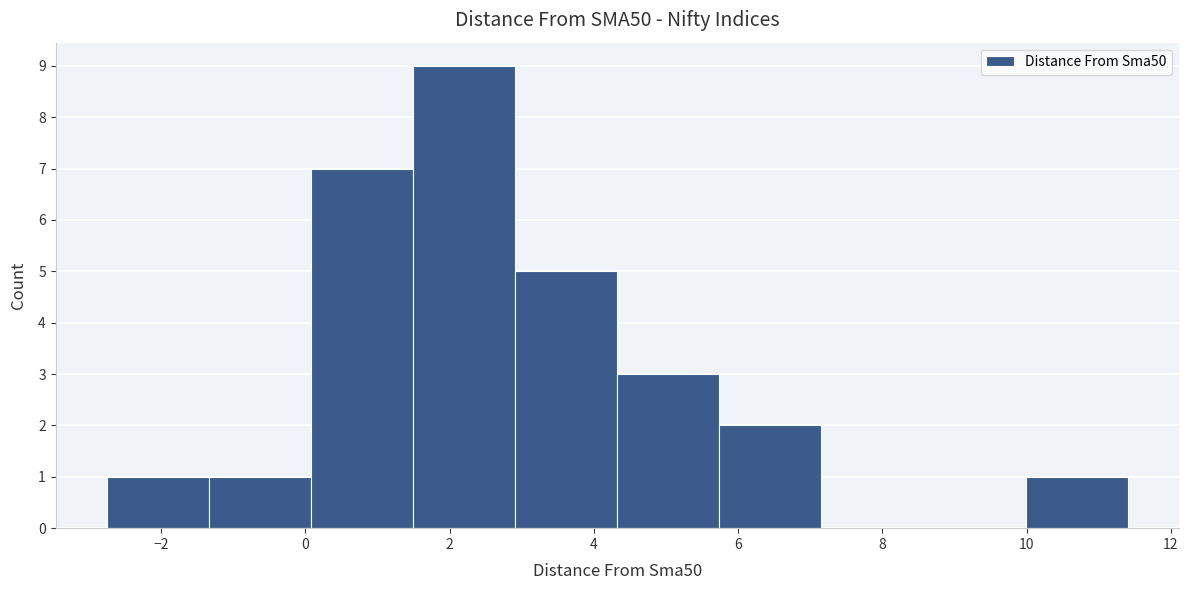

Reading left to right, transcribe this chart: for each bar, give the range it covers on the x-axis and its height. Neither the bar edges nor the heights are printed on the chart, so give them approximately, as read against the axes.

-2.8 to -1.4: 1
-1.4 to 0.0: 1
0.0 to 1.4: 7
1.4 to 3.0: 9
3.0 to 4.4: 5
4.4 to 5.8: 3
5.8 to 7.2: 2
7.2 to 8.6: 0
8.6 to 10.0: 0
10.0 to 11.4: 1